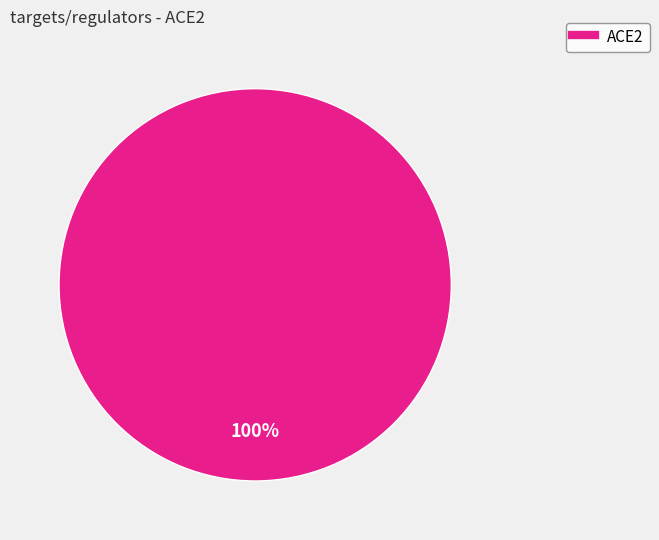

How many segments does this pie chart have?

1